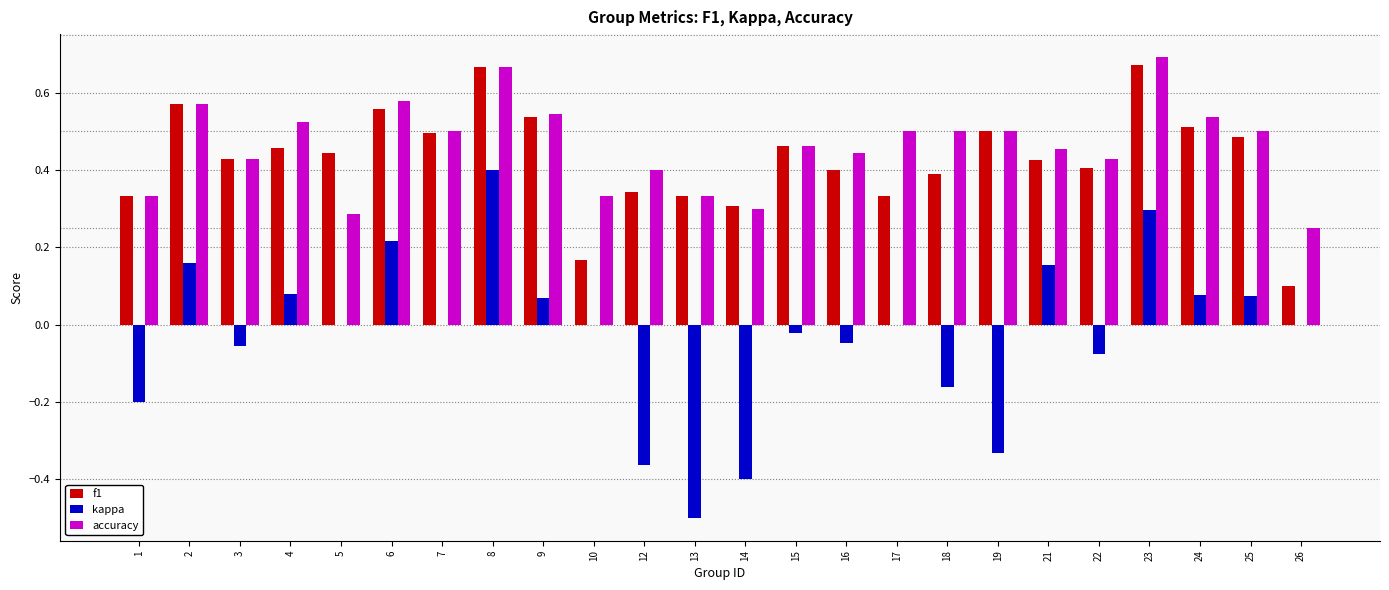

Is the value of f1 at 10 greater than the value of kappa at 5?

Yes